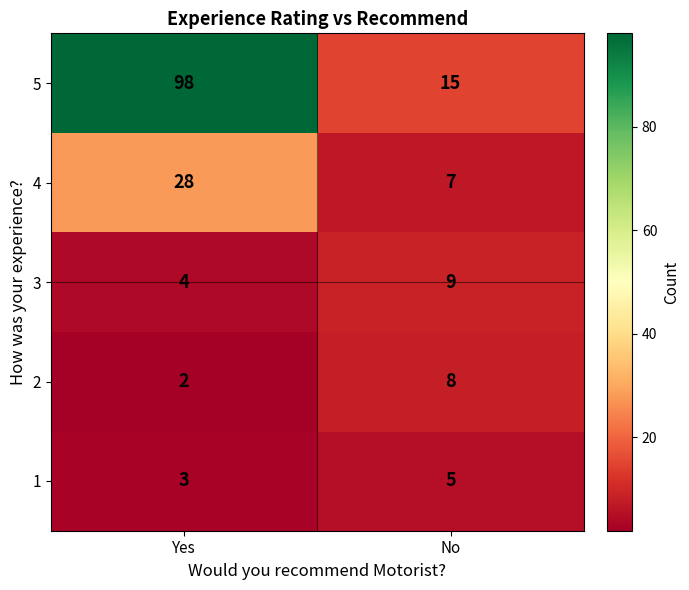

How many values in the 5 series are below 98?

1